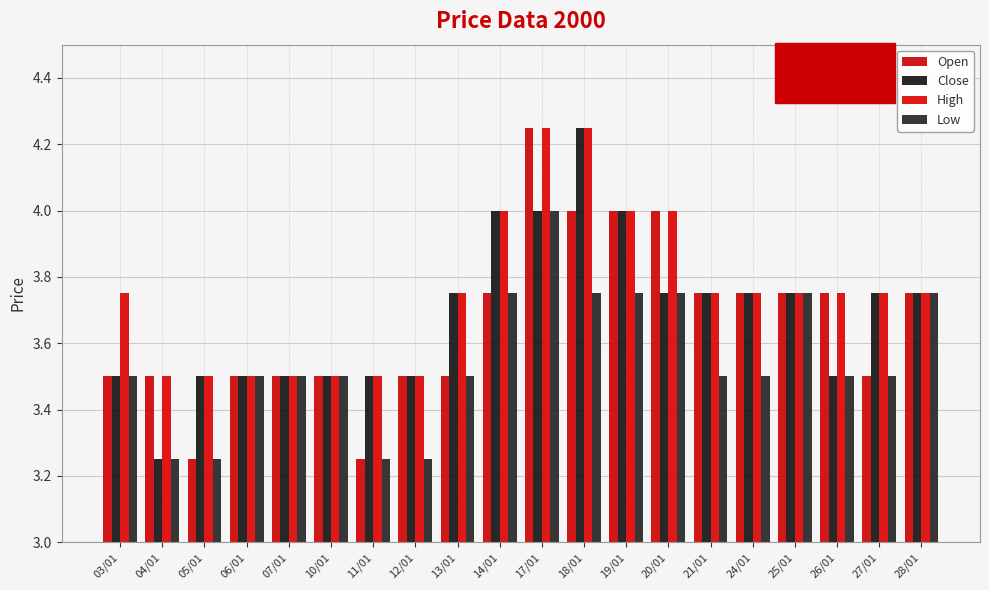

What is the lowest value of the Open series?

3.2